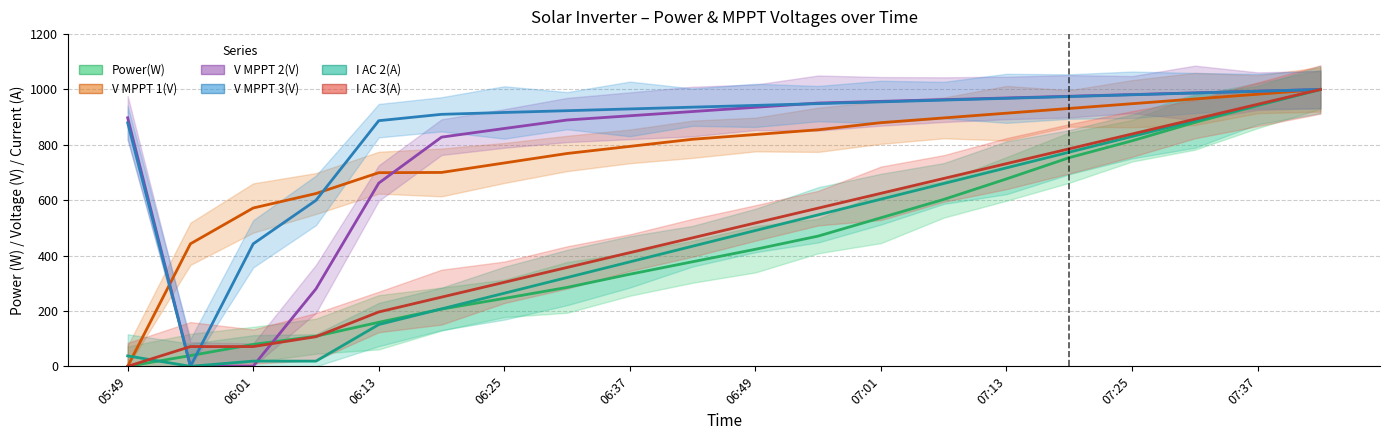

Where is V MPPT 1(V) nearest to the value 499?

05:55